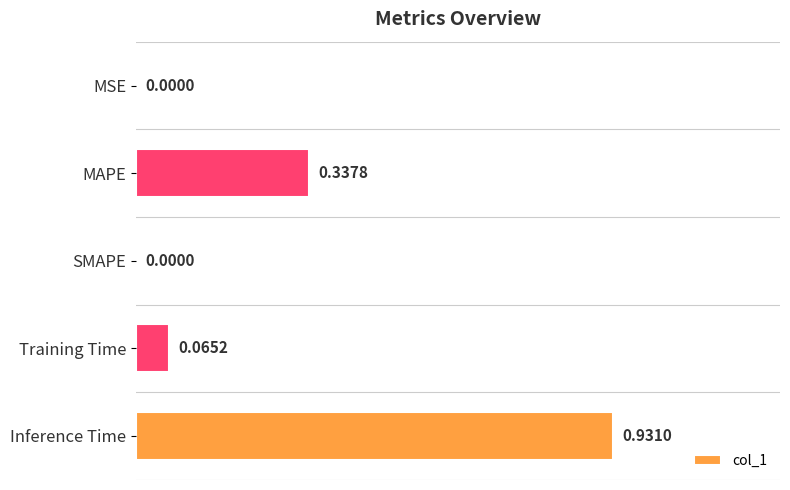

Between MAPE and MSE, which is larger?

MAPE